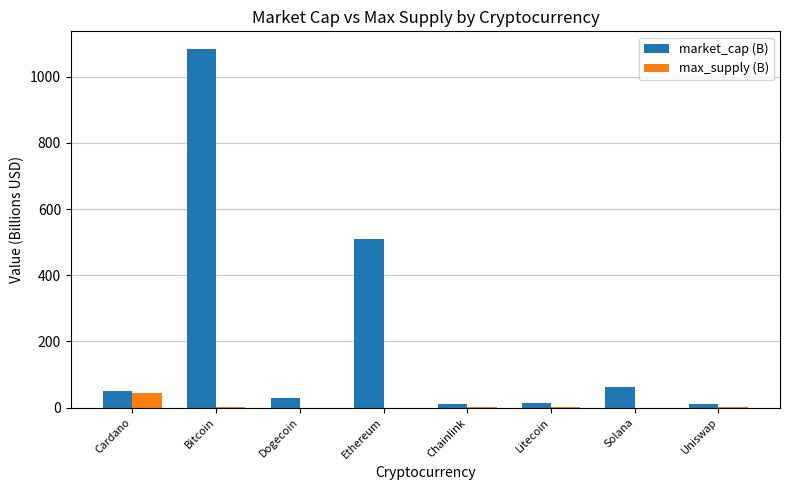

What is the approximate value of market_cap (B) at Solana?

61.1